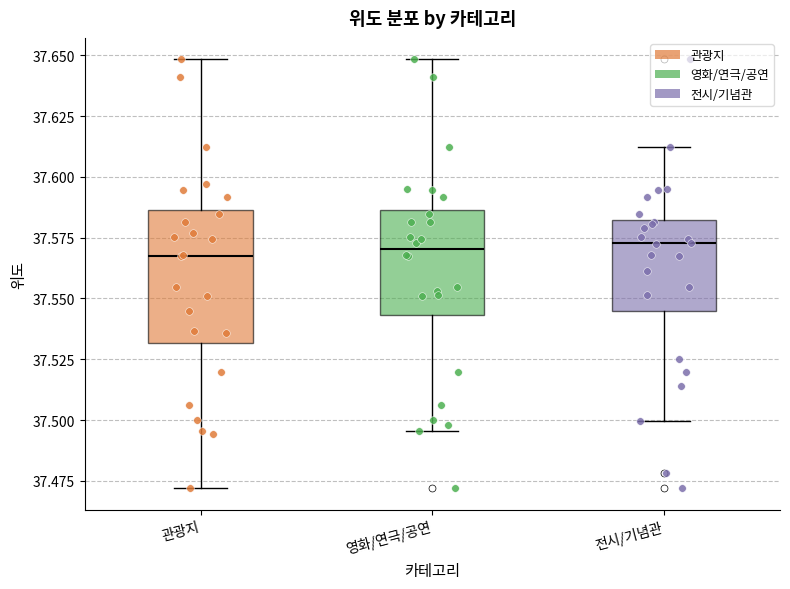

Reading left to right, read every box against the y-axis: the position of its median line, the range the box covers, and the ends of its whiskers. The values are not printed on the chart, so give them approximately, as read against the axis.

관광지: median 37.570, box 37.530 to 37.585, whiskers 37.470 to 37.650
영화/연극/공연: median 37.570, box 37.545 to 37.585, whiskers 37.495 to 37.650
전시/기념관: median 37.575, box 37.545 to 37.580, whiskers 37.500 to 37.610